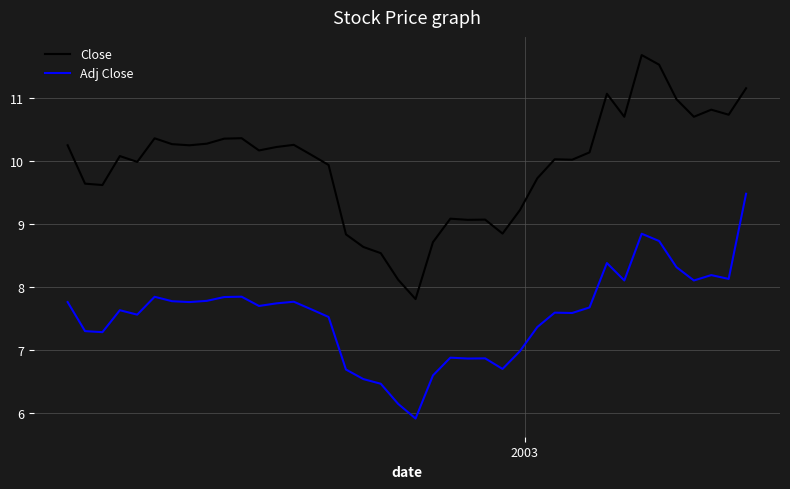

List the series in order of their peak value, lowest first.

Adj Close, Close